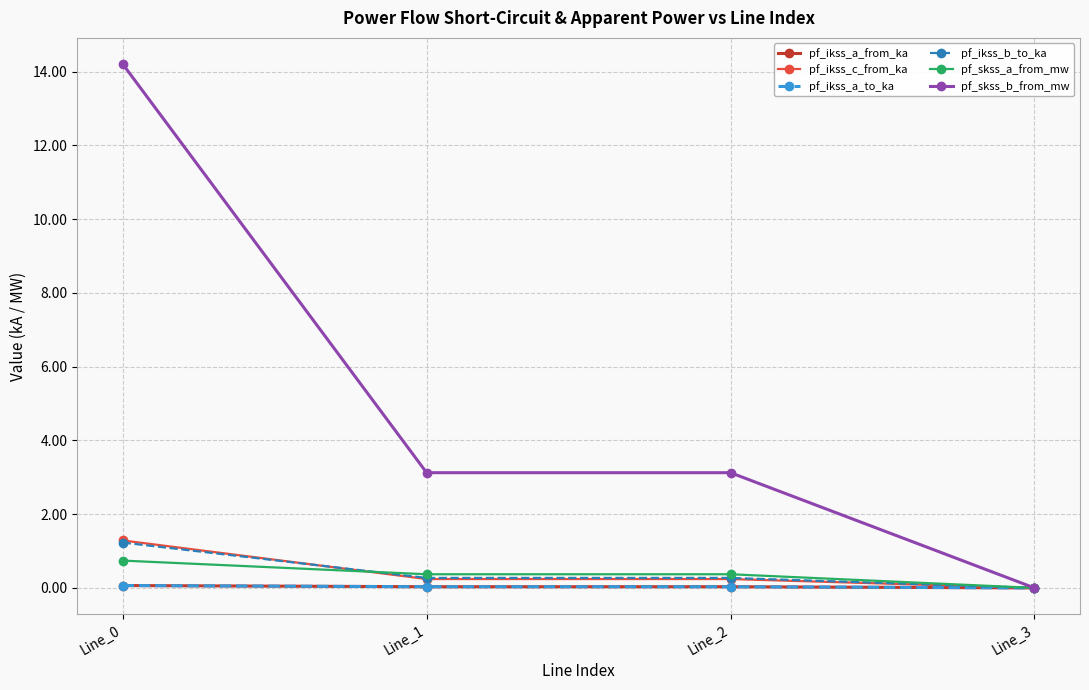

Which series has the largest total across all categories?

pf_skss_b_from_mw